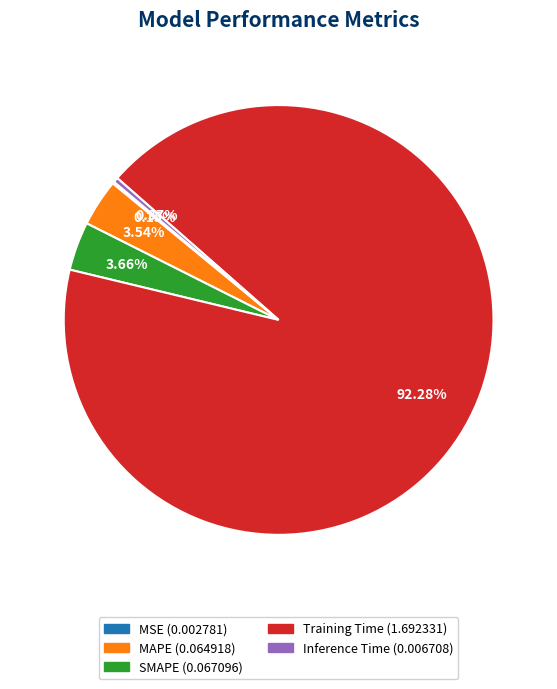

Is the sum of Training Time and Inference Time greater than half?

Yes